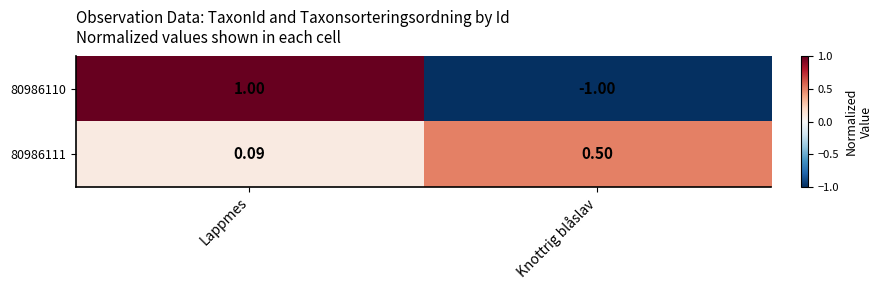

What is the spread (max minus min) of values at Lappmes?

0.9